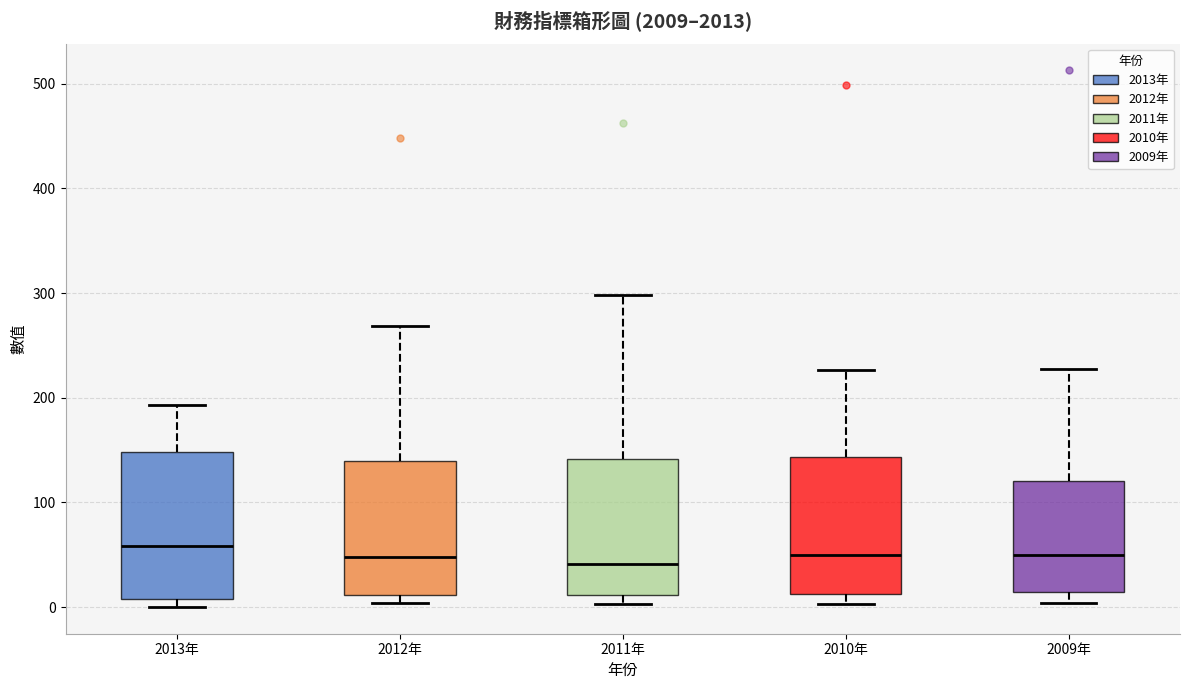

Reading left to right, transcribe this box plot: for each box, give where its median line is, the range the box spans, and where its two whiskers end, as read against the y-axis. The values are not printed on the chart, so give them approximately, as read against the axis.

2013年: median 60, box 10 to 150, whiskers 0 to 190
2012年: median 50, box 10 to 140, whiskers 0 to 270
2011年: median 40, box 10 to 140, whiskers 0 to 300
2010年: median 50, box 10 to 140, whiskers 0 to 230
2009年: median 50, box 10 to 120, whiskers 0 to 230